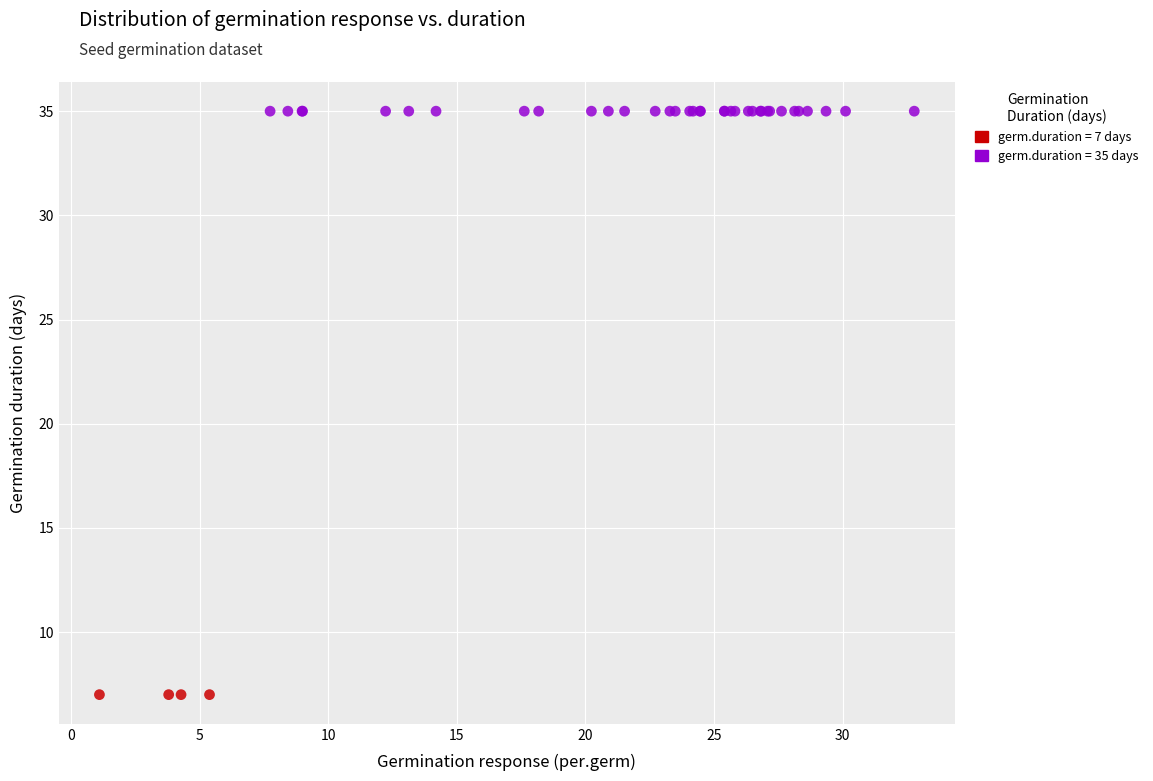

Which series contains the lowest Y value?

germ.duration = 7 days